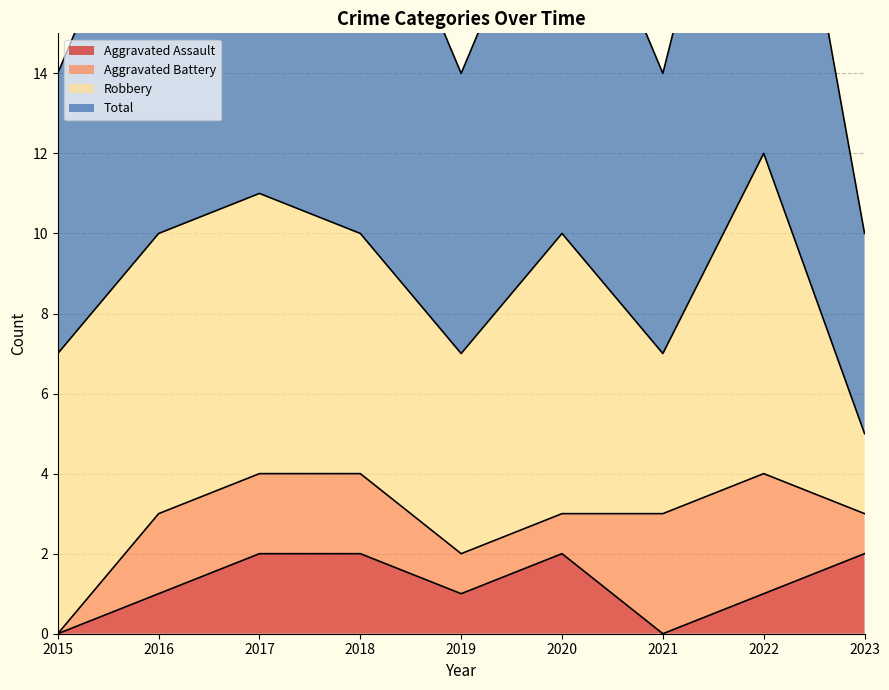

Is it true that Total equals 10 at 2018?

True